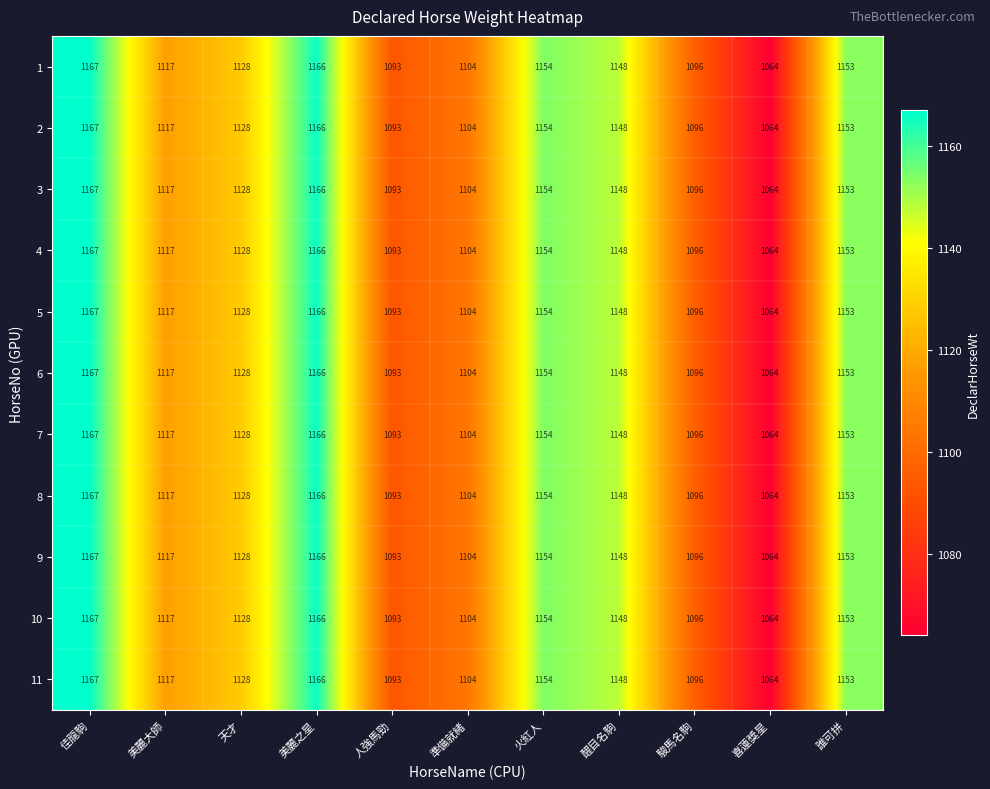

What is the total value across all series at 美麗之星?

12826